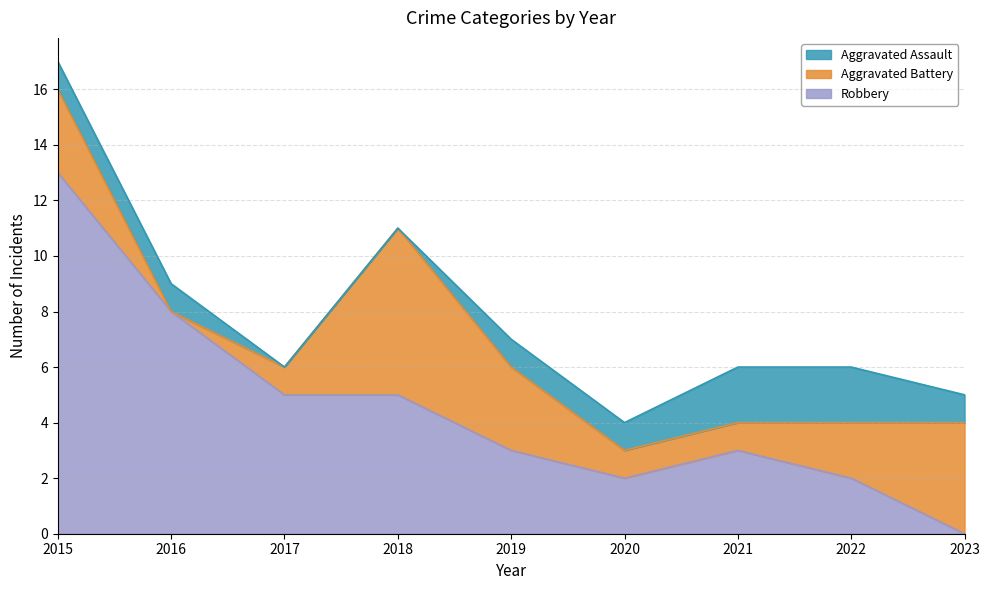

Reading right to left, what are all the values shown in this chart?

Aggravated Assault: 1	2	2	1	1	0	0	1	1
Aggravated Battery: 4	2	1	1	3	6	1	0	3
Robbery: 0	2	3	2	3	5	5	8	13